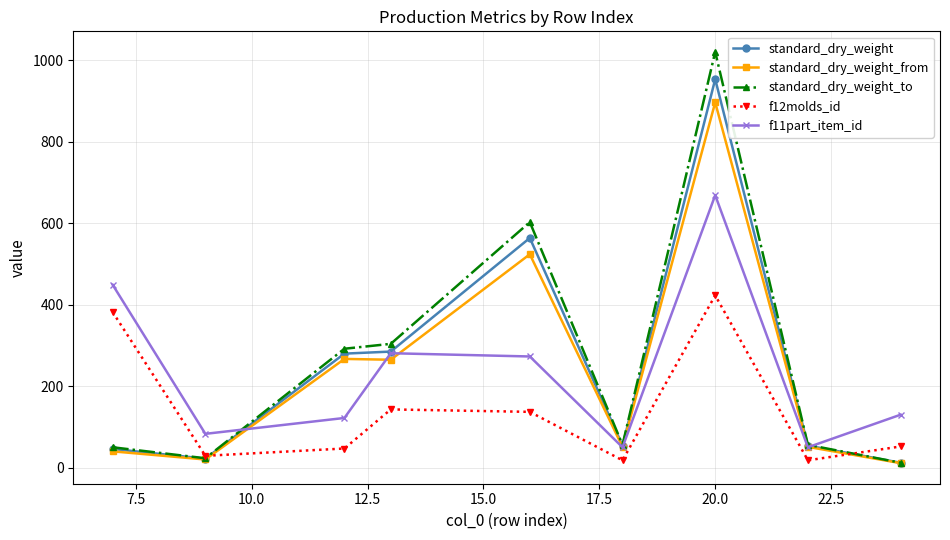

What is the difference between the second highest and second lowest values in the f11part_item_id series?

399